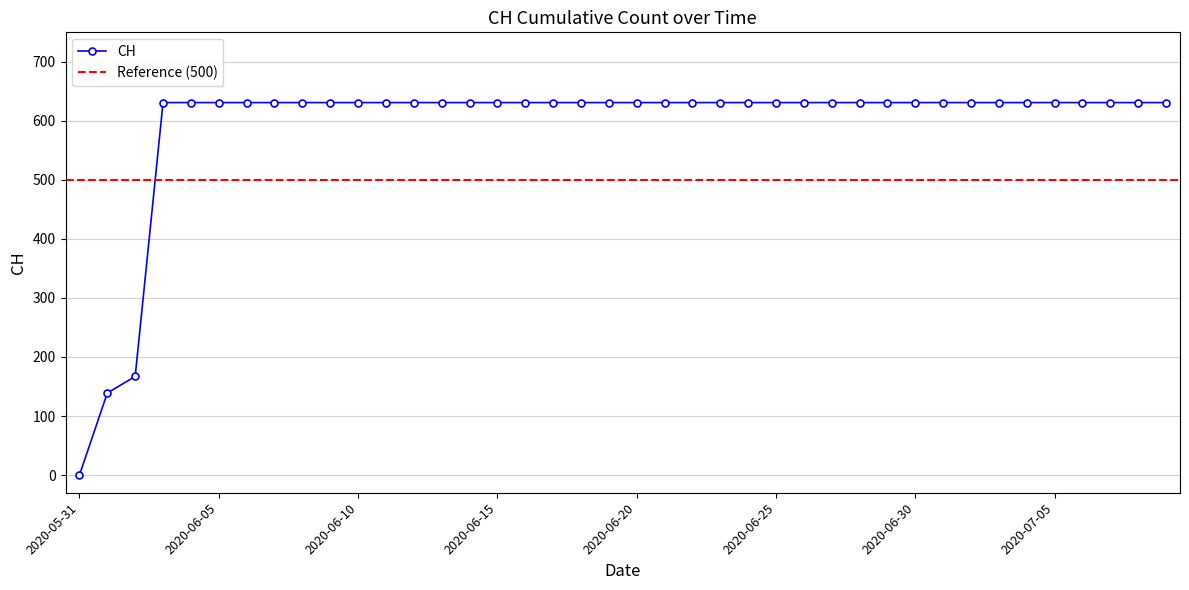

At which category does the chart reach its minimum across all series?

2020-05-31